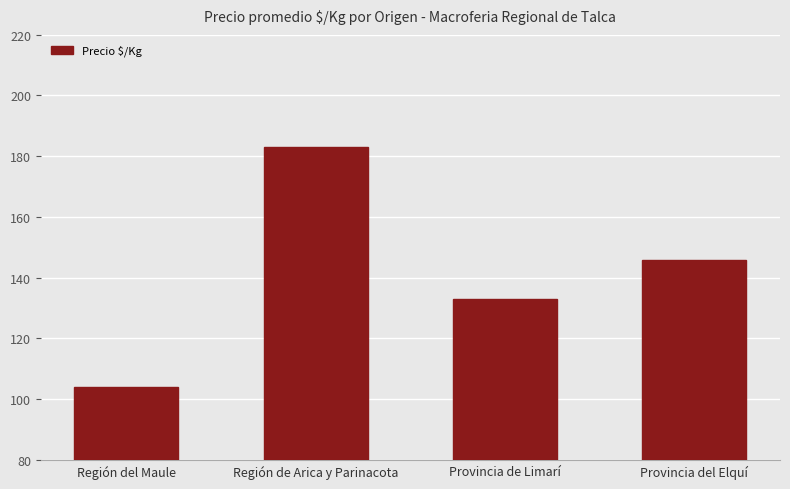

Reading left to right, transcribe all the data shown in this chart.

104	183	133	146